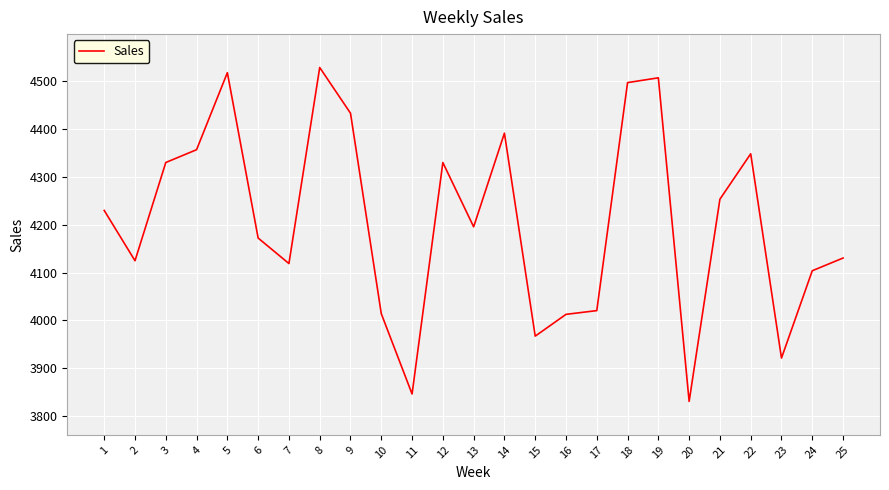

The chart shows a value of 3846.3 at 11. True or false?

True